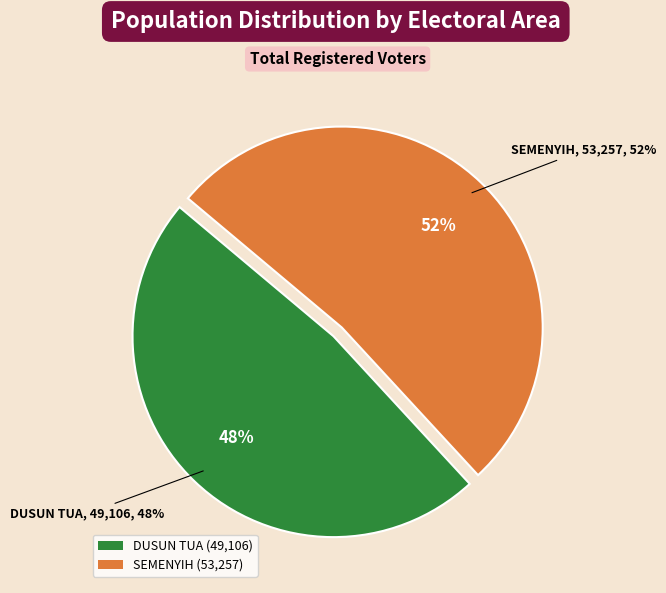

Is the sum of DUSUN TUA and SEMENYIH greater than half?

Yes